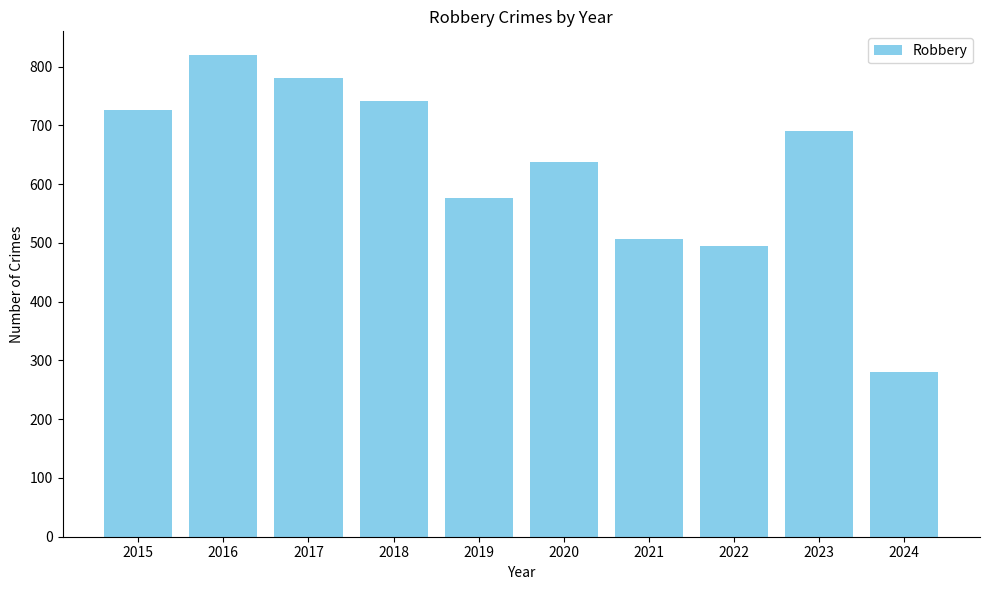

Read the value at 2024, to the nearest 50.

300